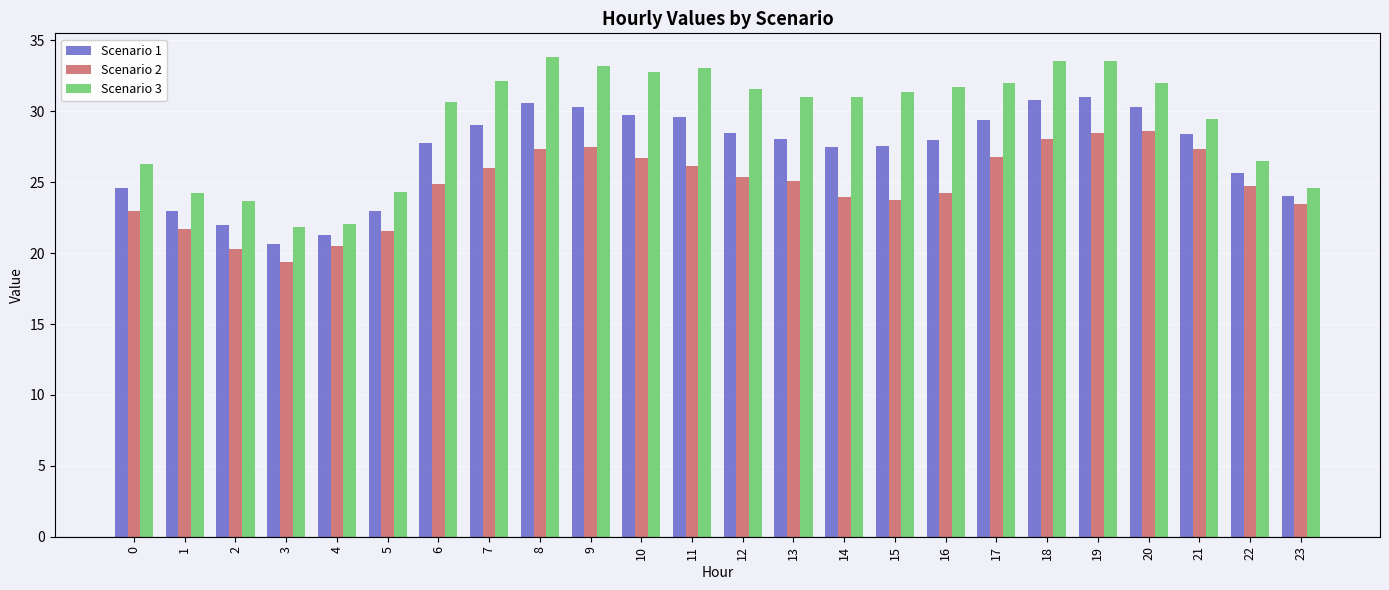

Is the value of Scenario 3 at 20 greater than the value of Scenario 1 at 12?

Yes